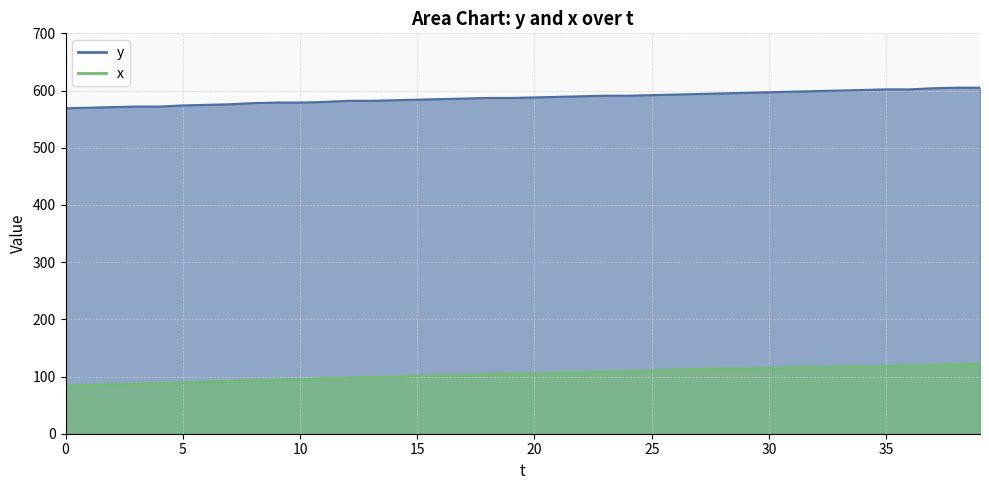

True or false: x and y intersect in this chart.

False